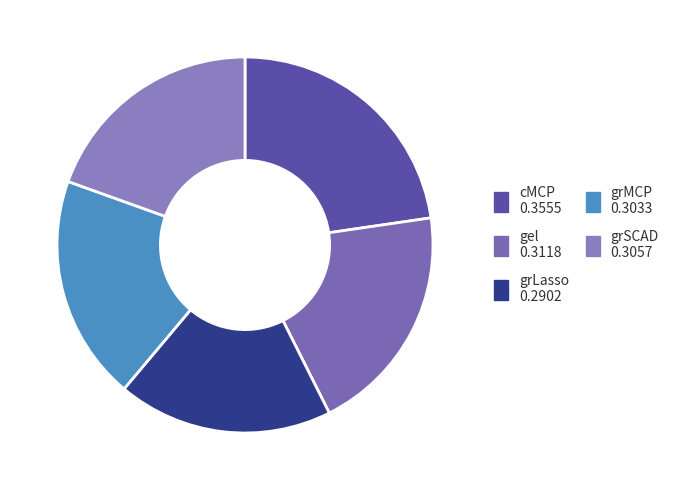

To the nearest percent, what is the average slice percentage?

20%